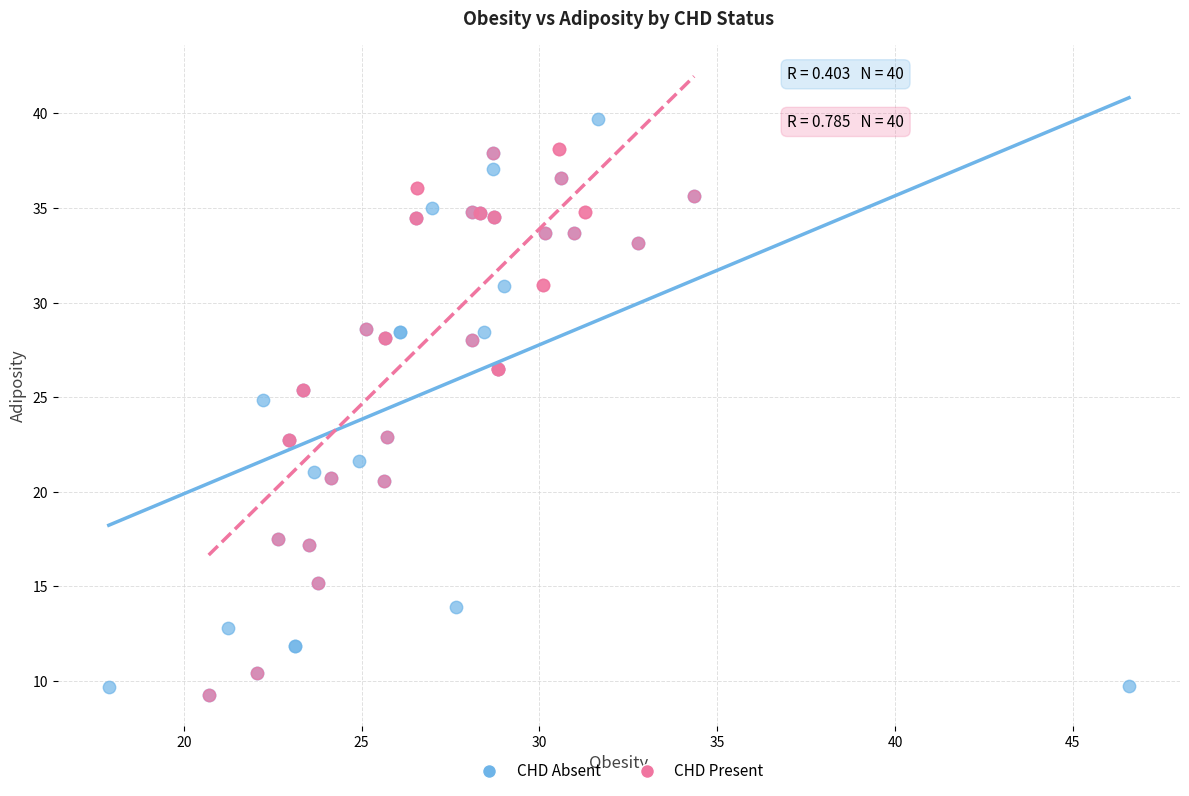

Which series has the largest Y range (max minus min)?

CHD Absent